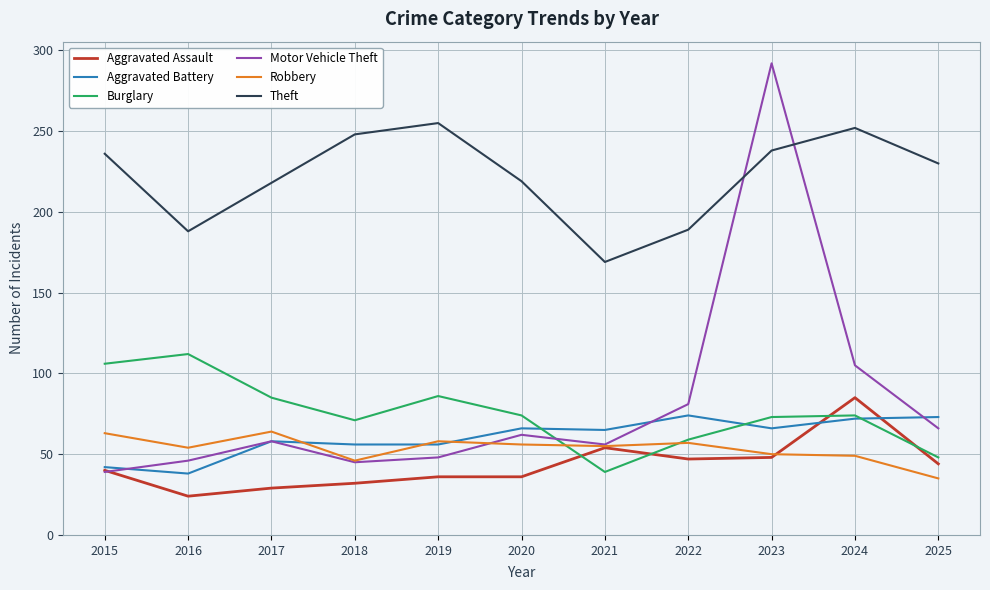

The value of Aggravated Assault at 2016 is 24. True or false?

True